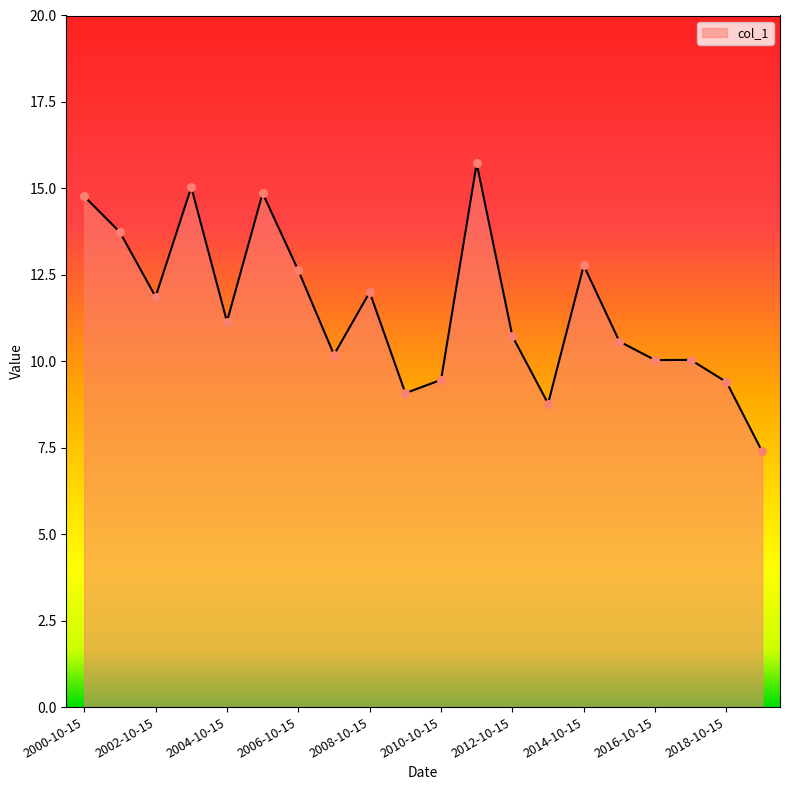

What is the difference between the maximum and minimum values?

8.3